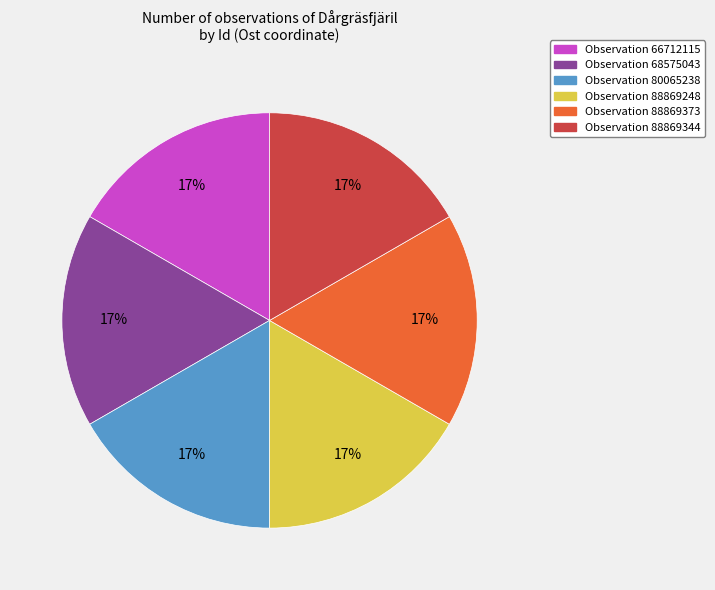

To the nearest percent, what is the average slice percentage?

17%